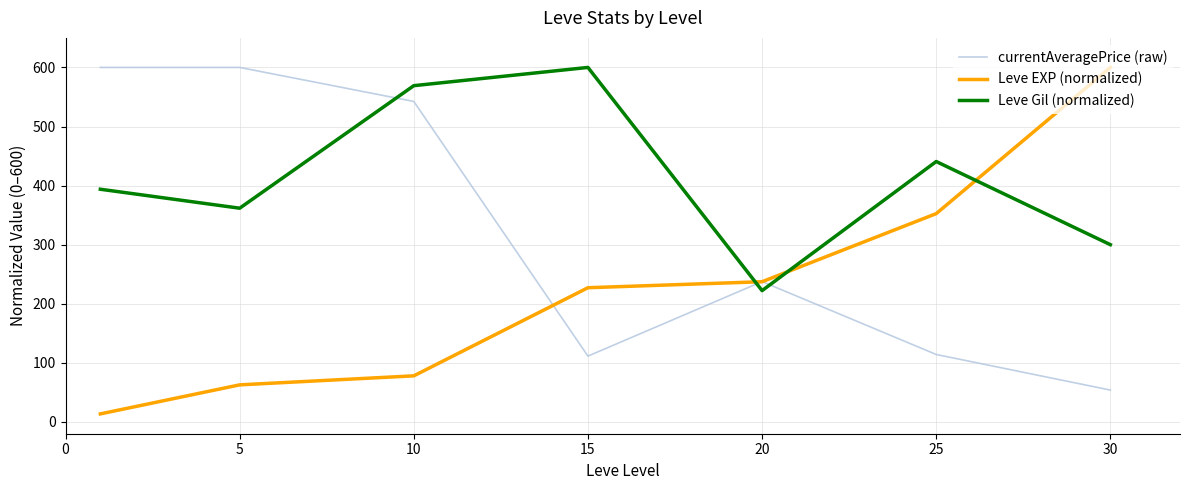

Reading left to right, what are all the values shown in this chart?

currentAveragePrice (raw): 600.0	600.0	542.4	111.4	237.5	114.1	53.9
Leve EXP (normalized): 13.6	62.7	78.0	227.1	237.3	352.5	600.0
Leve Gil (normalized): 393.8	361.7	569.1	600.0	222.2	440.7	300.0